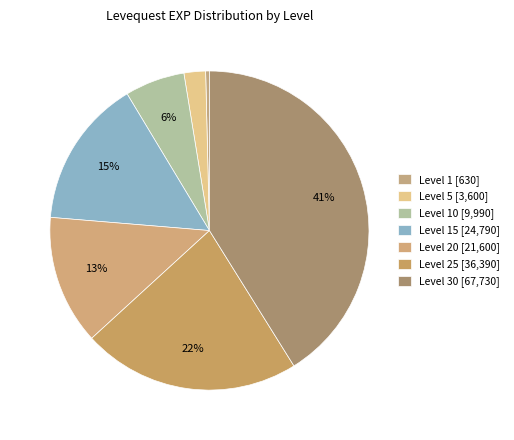

How many slices are in this pie chart?

7